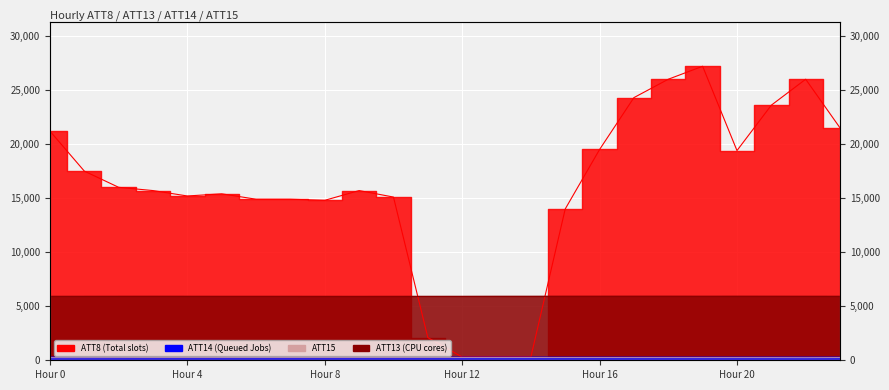

How many interior local valleys does the ATT15 series have?

4